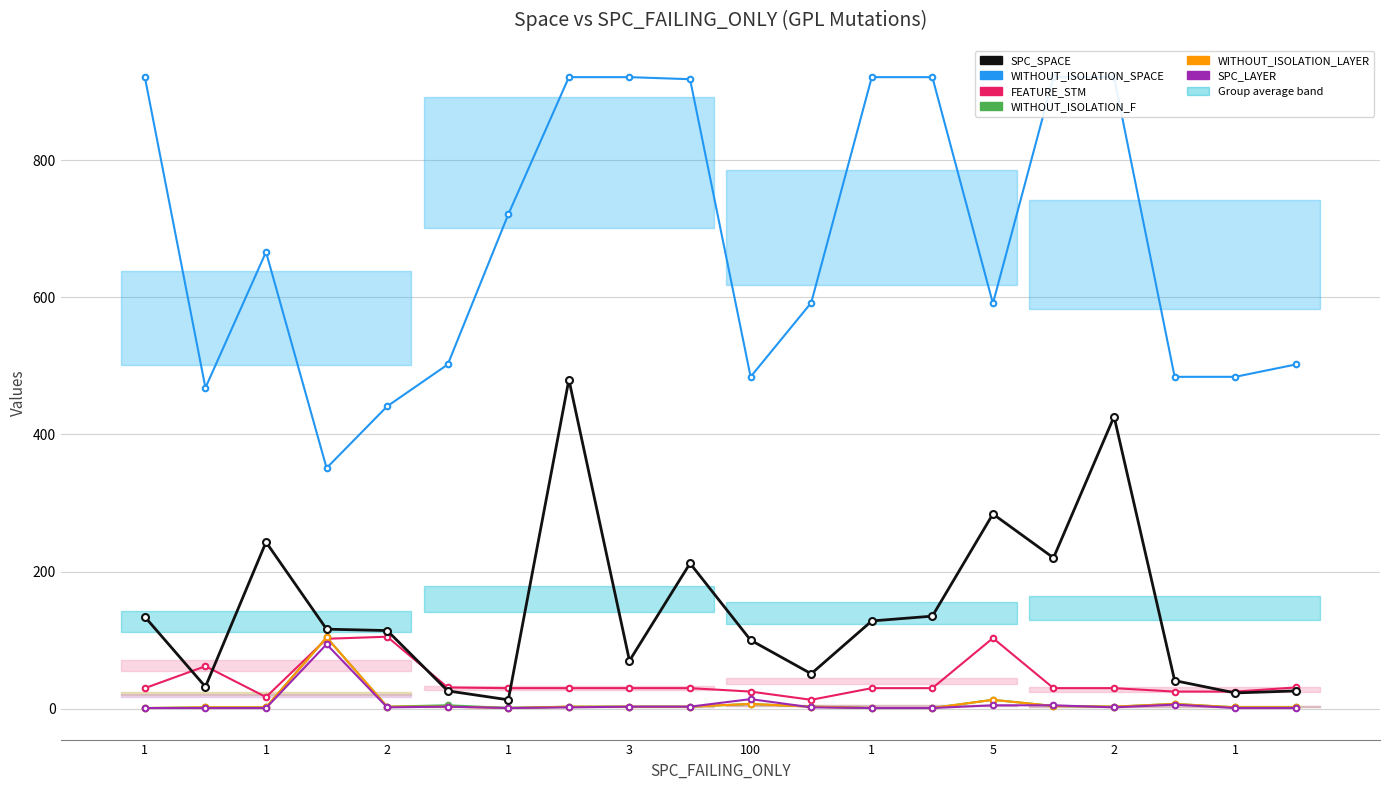

Which series has the widest spread of values?

WITHOUT_ISOLATION_SPACE